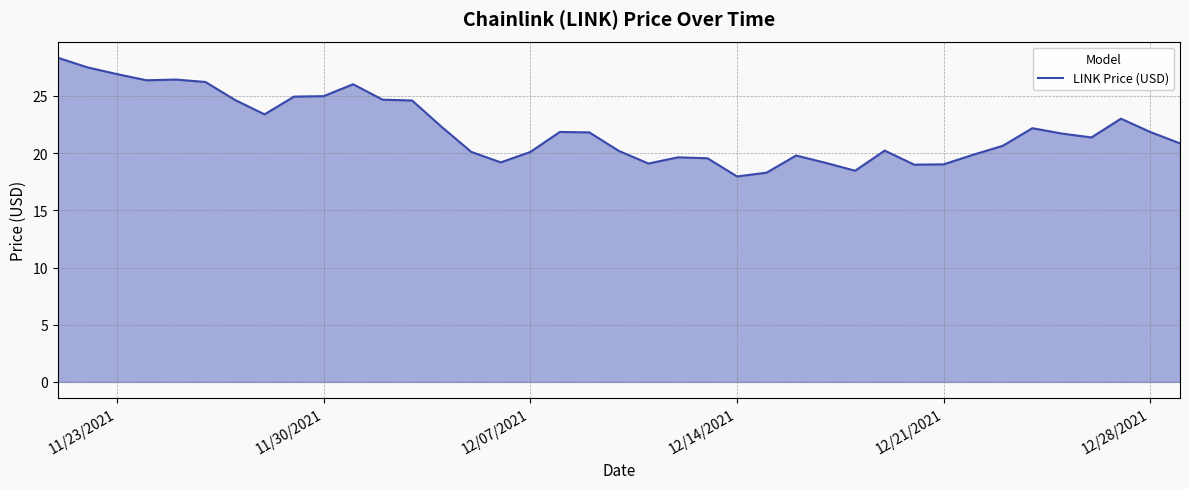

Does the chart have visible grid lines?

Yes